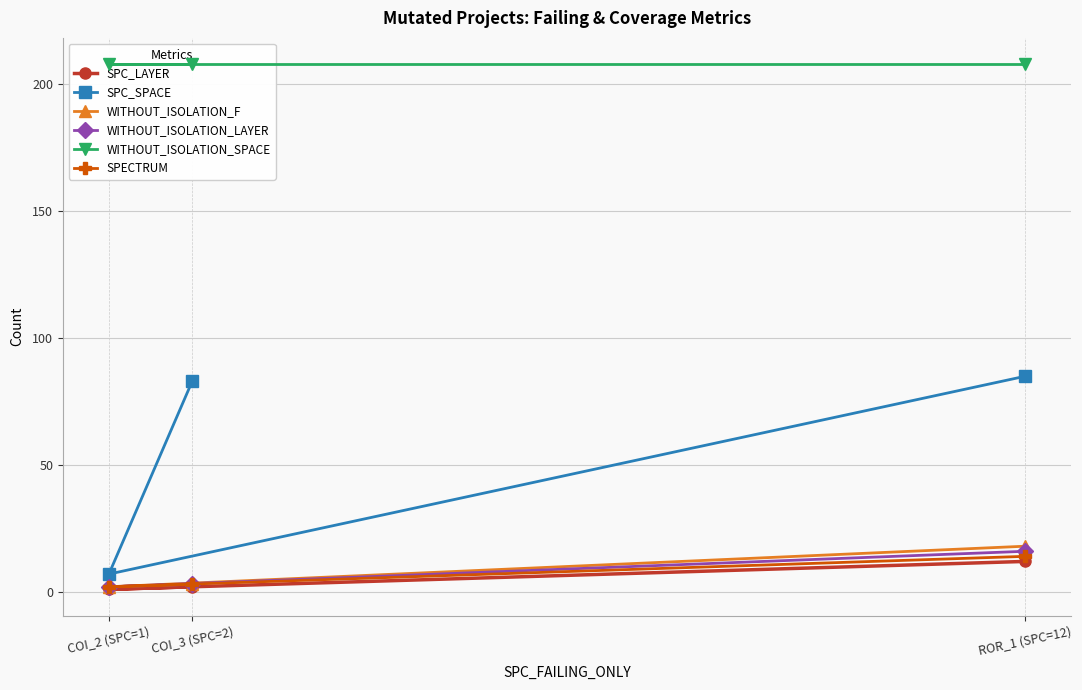

What is the maximum value for WITHOUT_ISOLATION_LAYER?

16